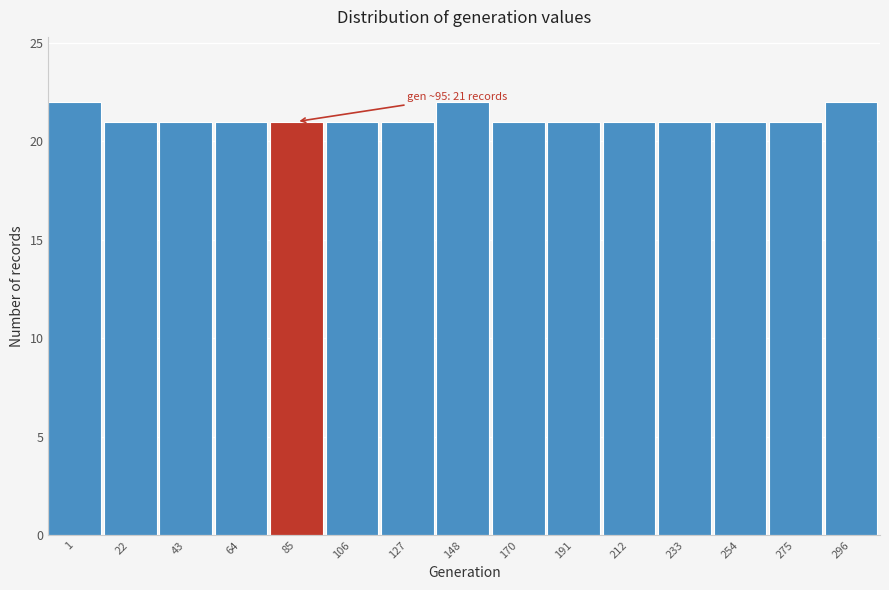

Reading left to right, what are all the values shown in this chart?

1=22	22=21	43=21	64=21	85=21	106=21	127=21	148=22	170=21	191=21	212=21	233=21	254=21	275=21	296=22